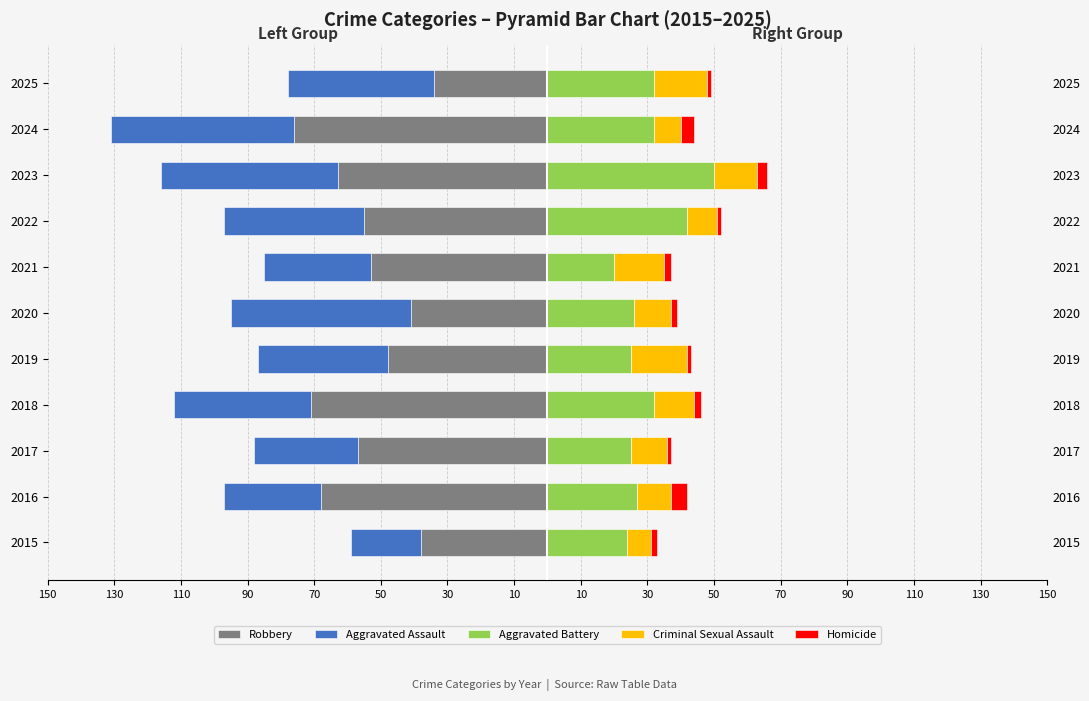

Count the number of categories in the chart.

11